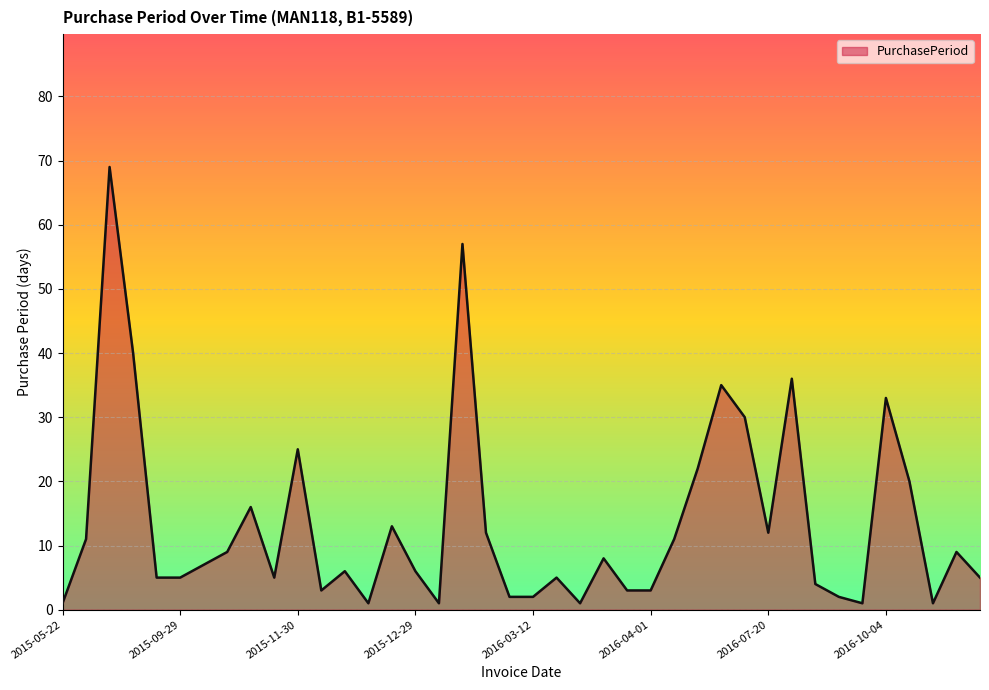

What is the maximum value shown in the chart?

69